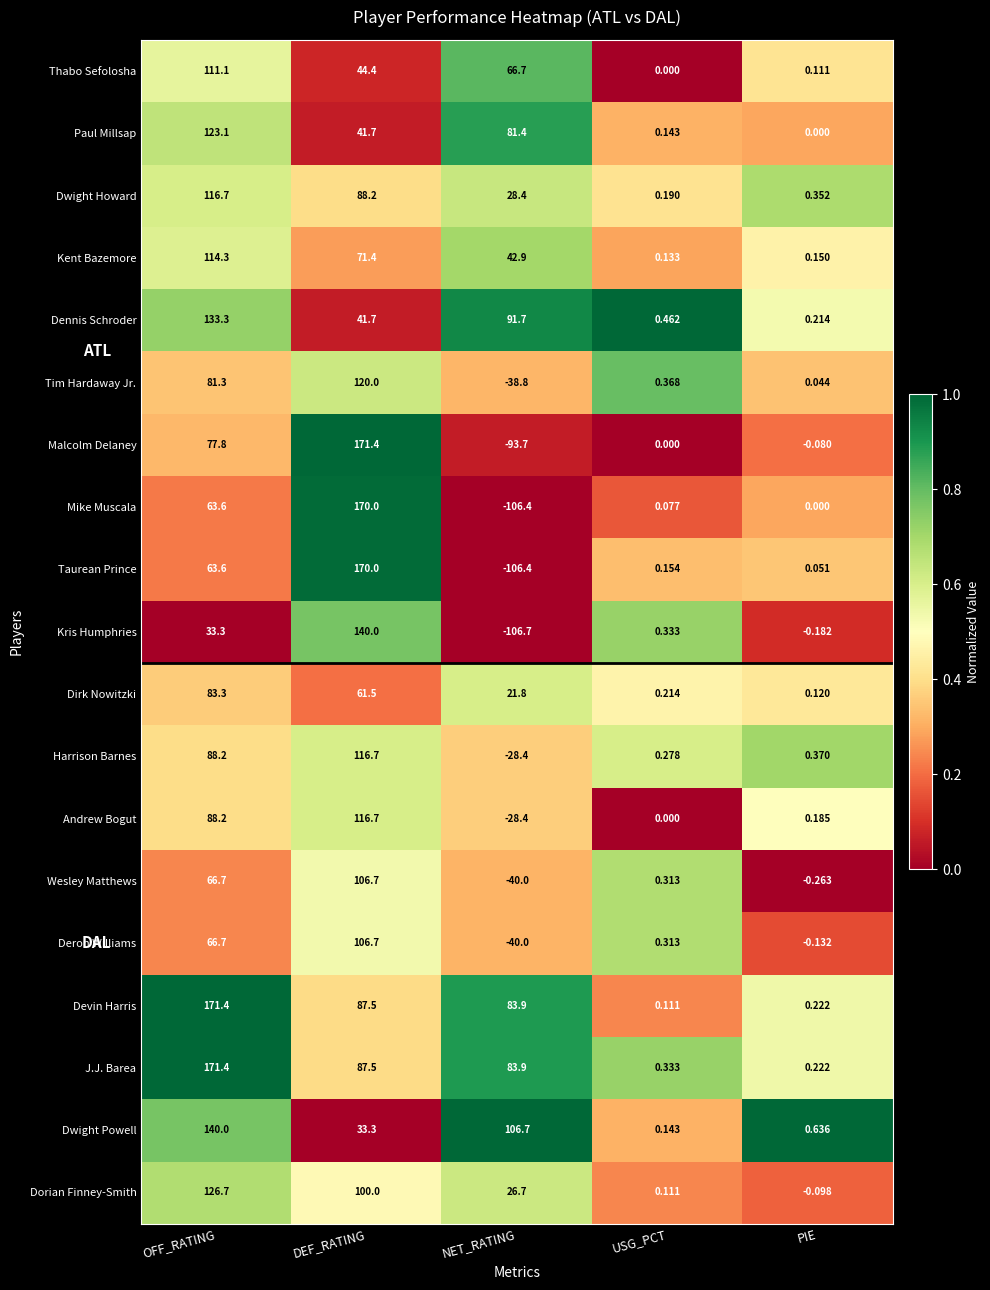

List the labels in order of Harrison Barnes value, largest first.

DEF_RATING, OFF_RATING, PIE, USG_PCT, NET_RATING